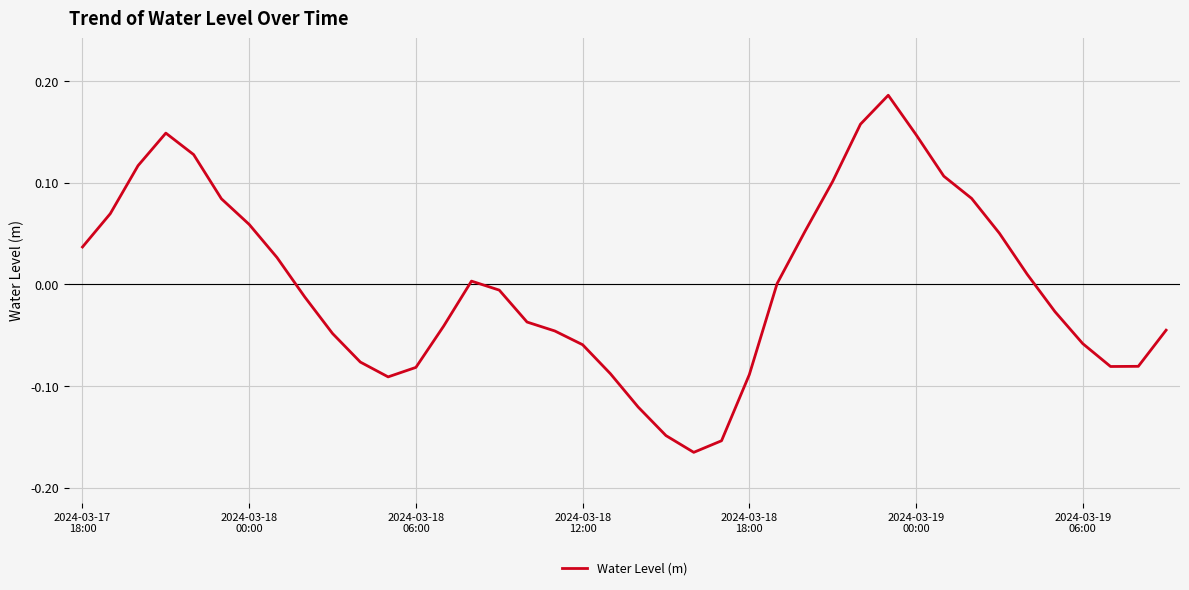

What is the difference between the maximum and minimum values?

0.4